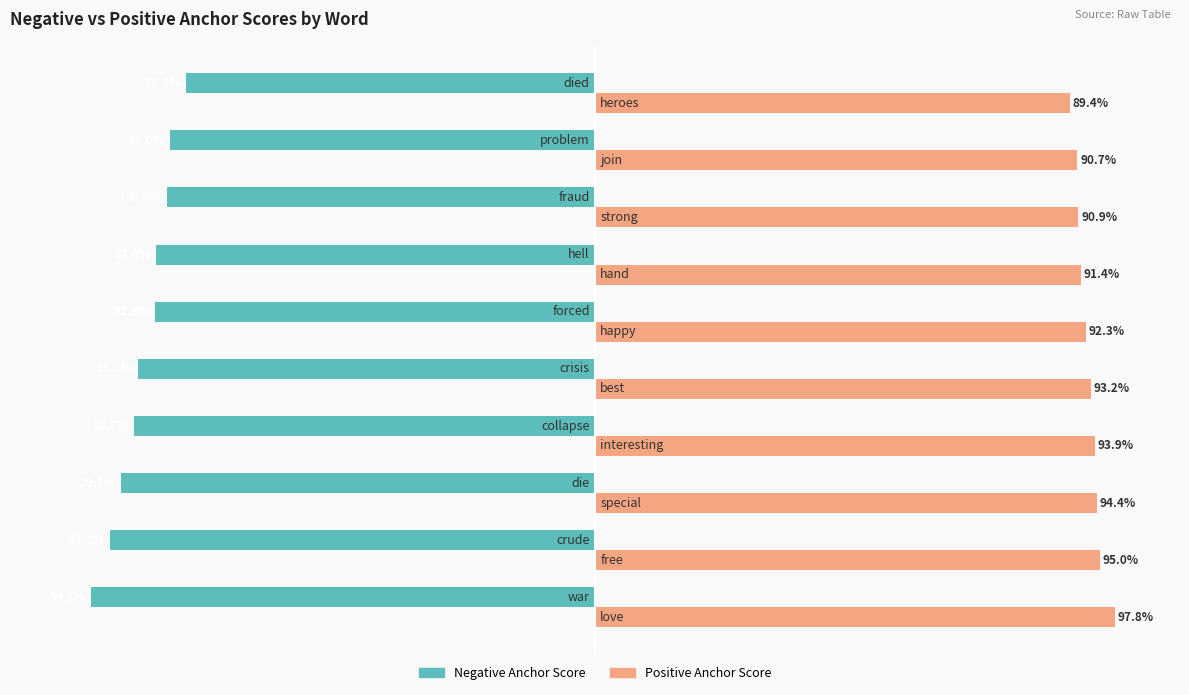

What is the smallest value displayed?

-0.9